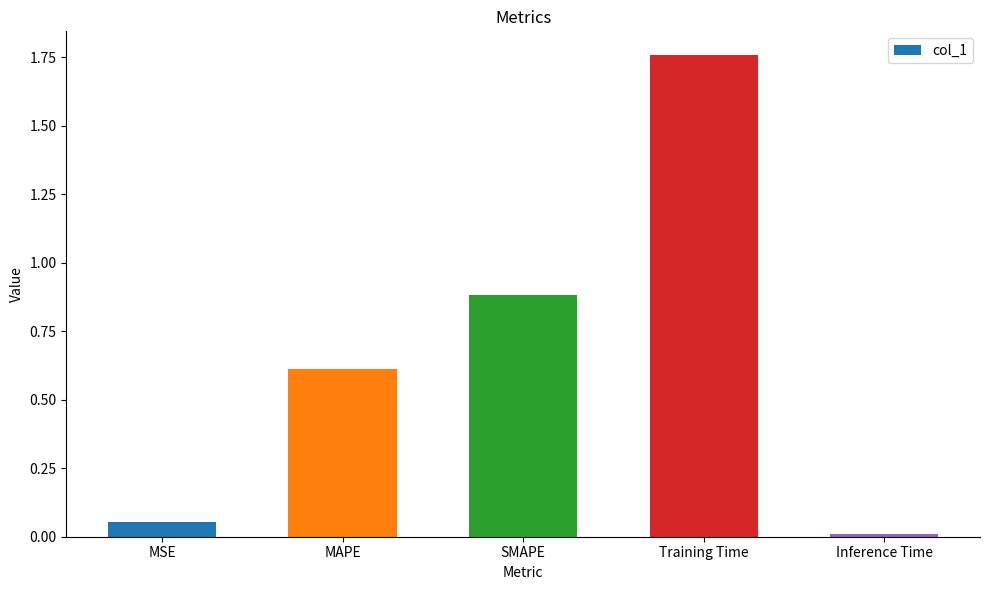

Are the bars grouped side by side (vs. stacked)?

No